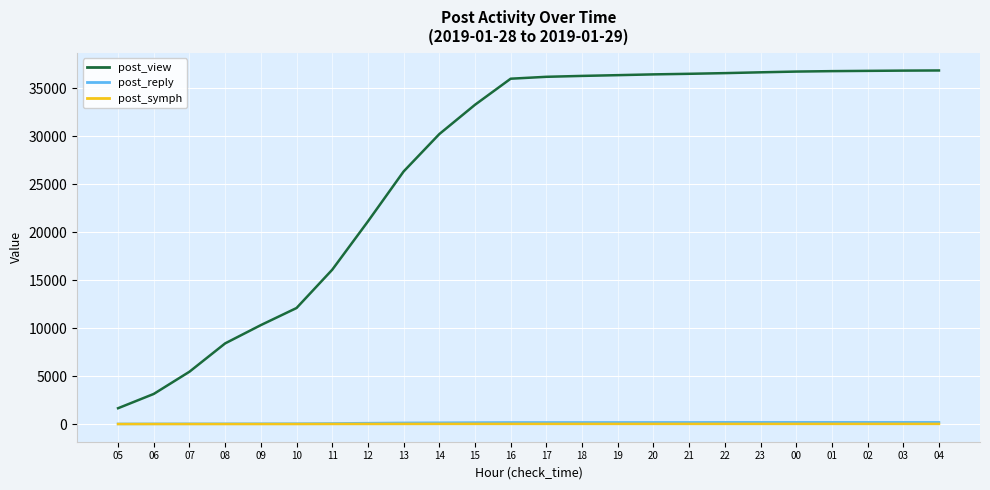

What is the lowest value of the post_view series?

1649